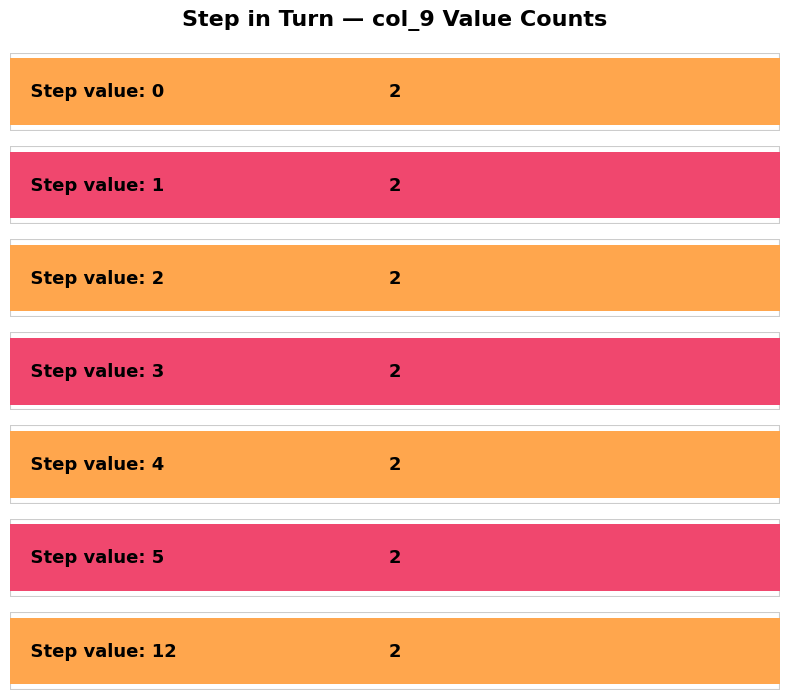

The value of Maximum utilization at 1 is 2. True or false?

False